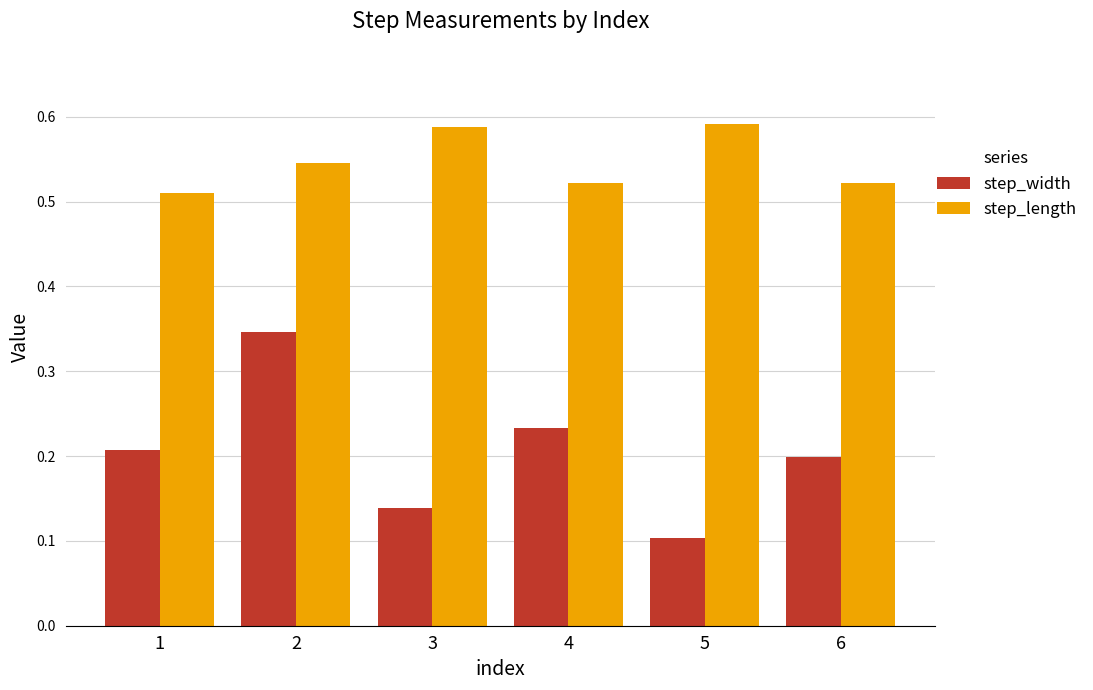

What are all the series names shown in the legend?

step_width, step_length